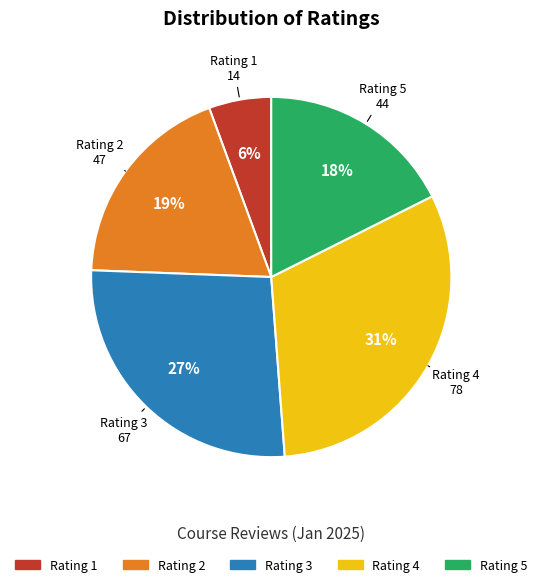

What percentage is the Rating 5 slice, to the nearest percent?

18%